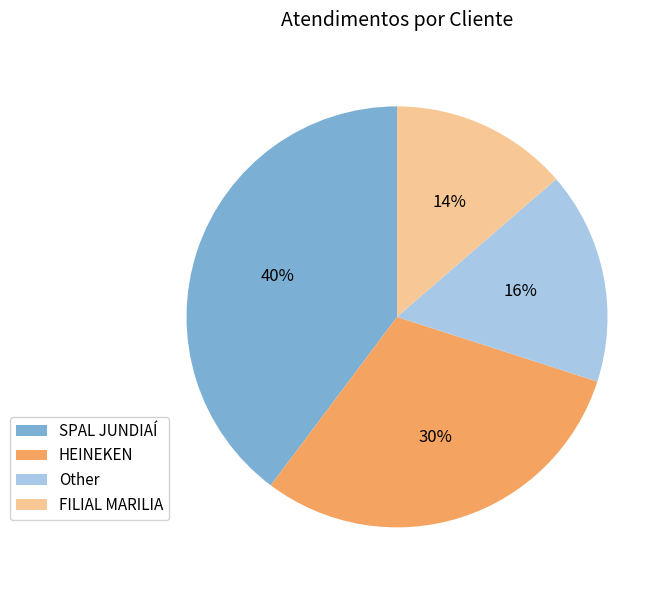

How many segments does this pie chart have?

4